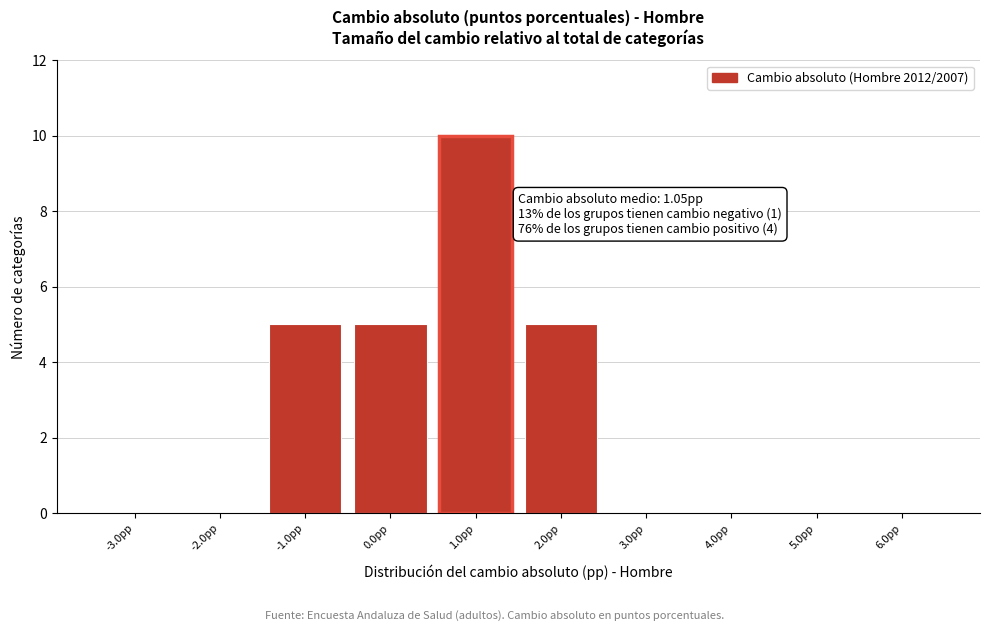

Reading left to right, extract all data points from this chart.

-3.0pp=0	-2.0pp=0	-1.0pp=5	0.0pp=5	1.0pp=10	2.0pp=5	3.0pp=0	4.0pp=0	5.0pp=0	6.0pp=0